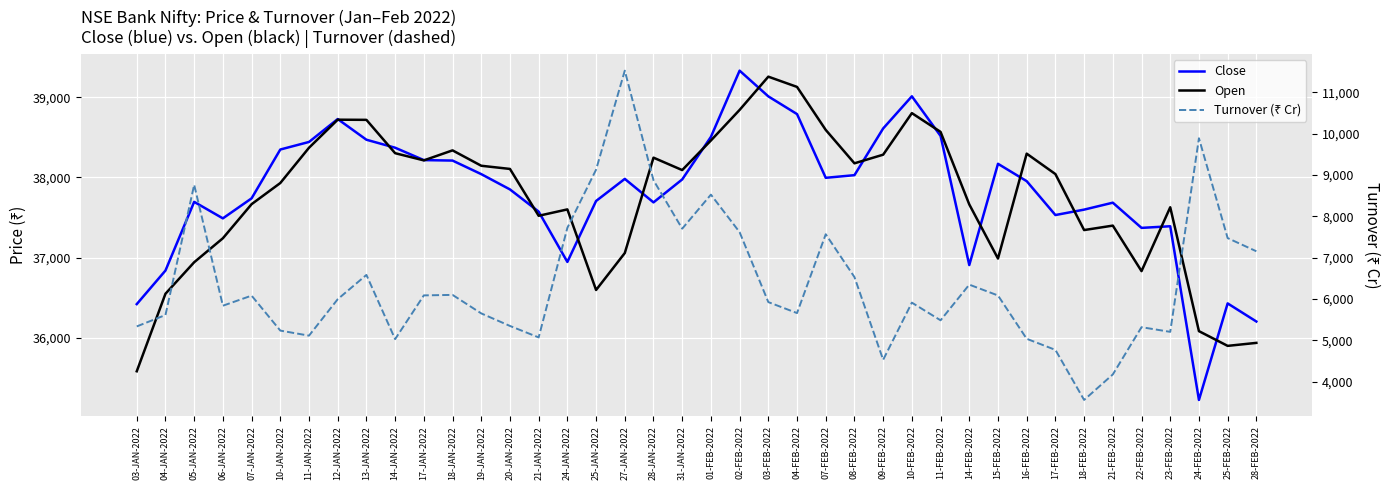

What is the sum of the Turnover (₹ Cr) values at 12-JAN-2022 and 28-JAN-2022?

14866.2